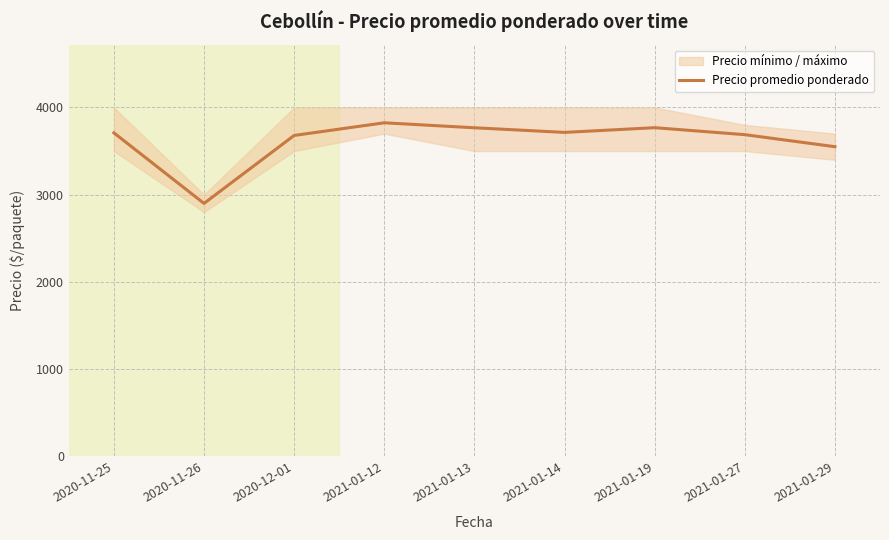

True or false: the data shows 1892 at 2021-01-12.

False